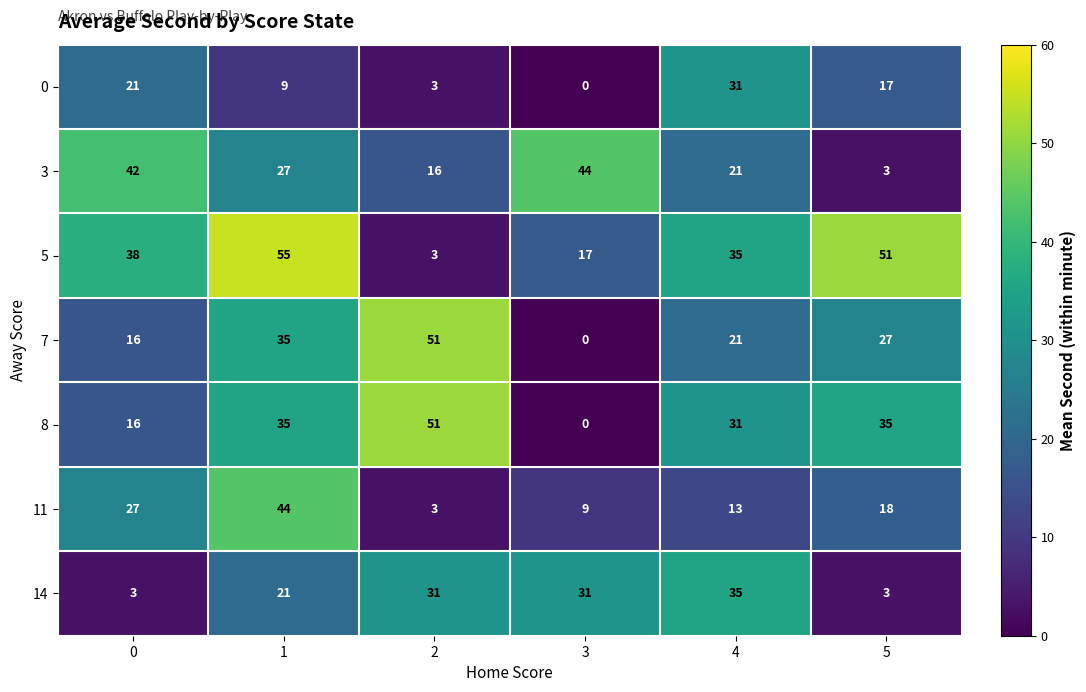

The value of 8 at 1 is 35. True or false?

True